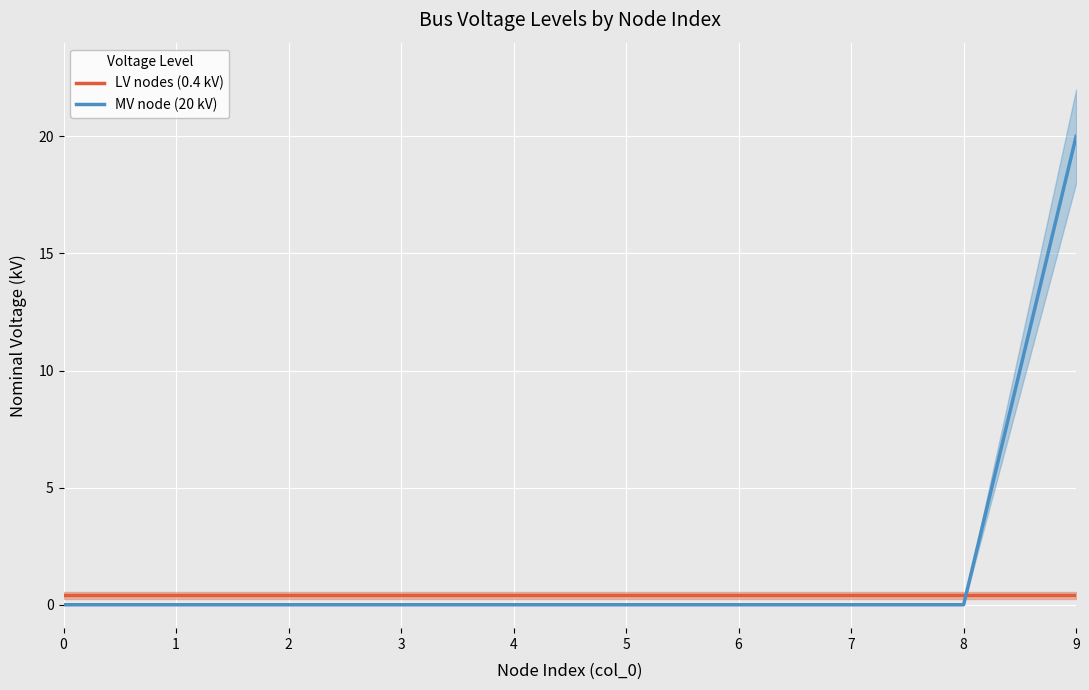

The LV nodes (0.4 kV) series shows 0.2 at 8. True or false?

False